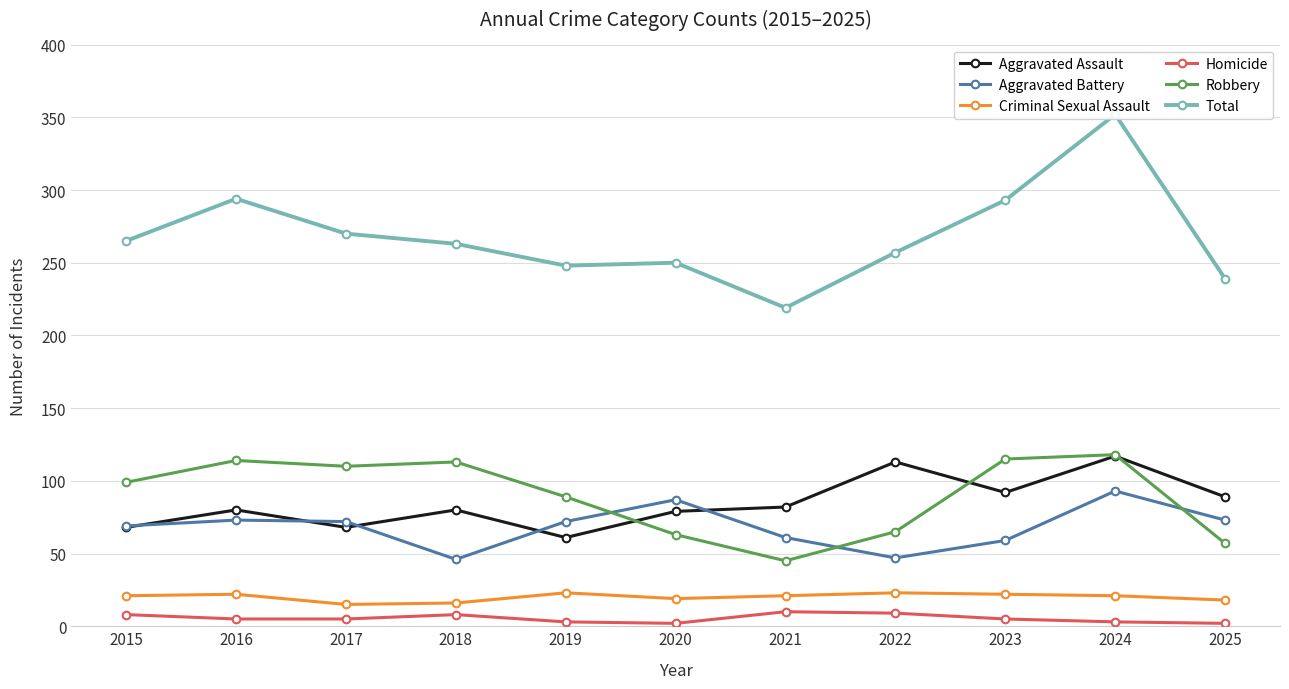

List the series in order of their peak value, highest first.

Total, Robbery, Aggravated Assault, Aggravated Battery, Criminal Sexual Assault, Homicide